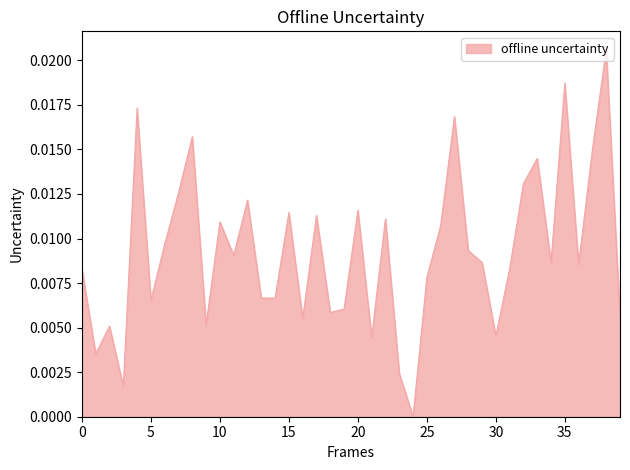

How many positive values are there?

39